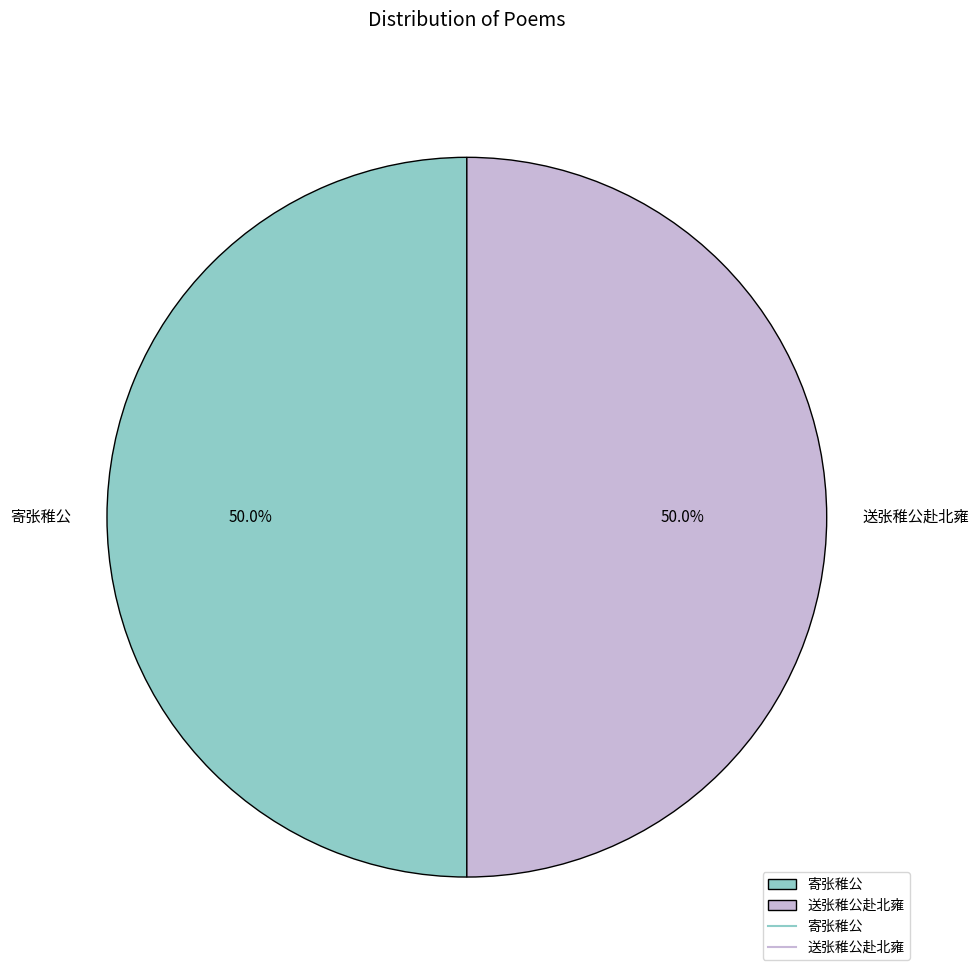

To the nearest percent, what is the average slice percentage?

50%